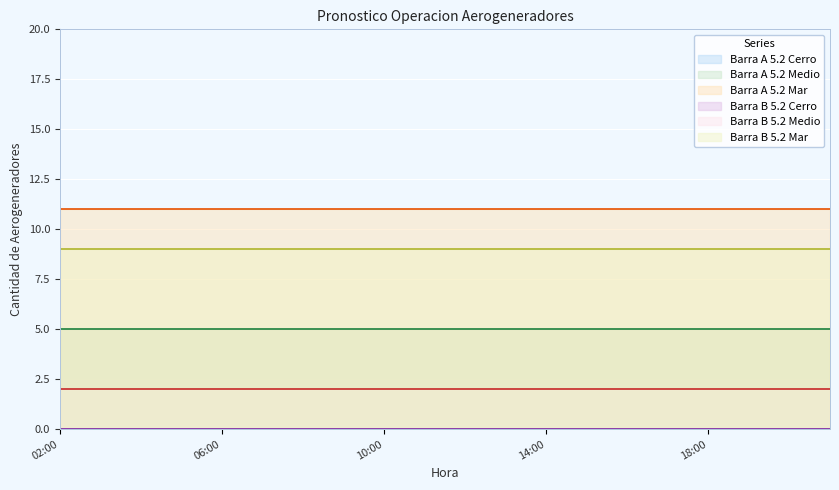

At which label is Barra B 5.2 Cerro closest to 0?

2024-09-16 02:00